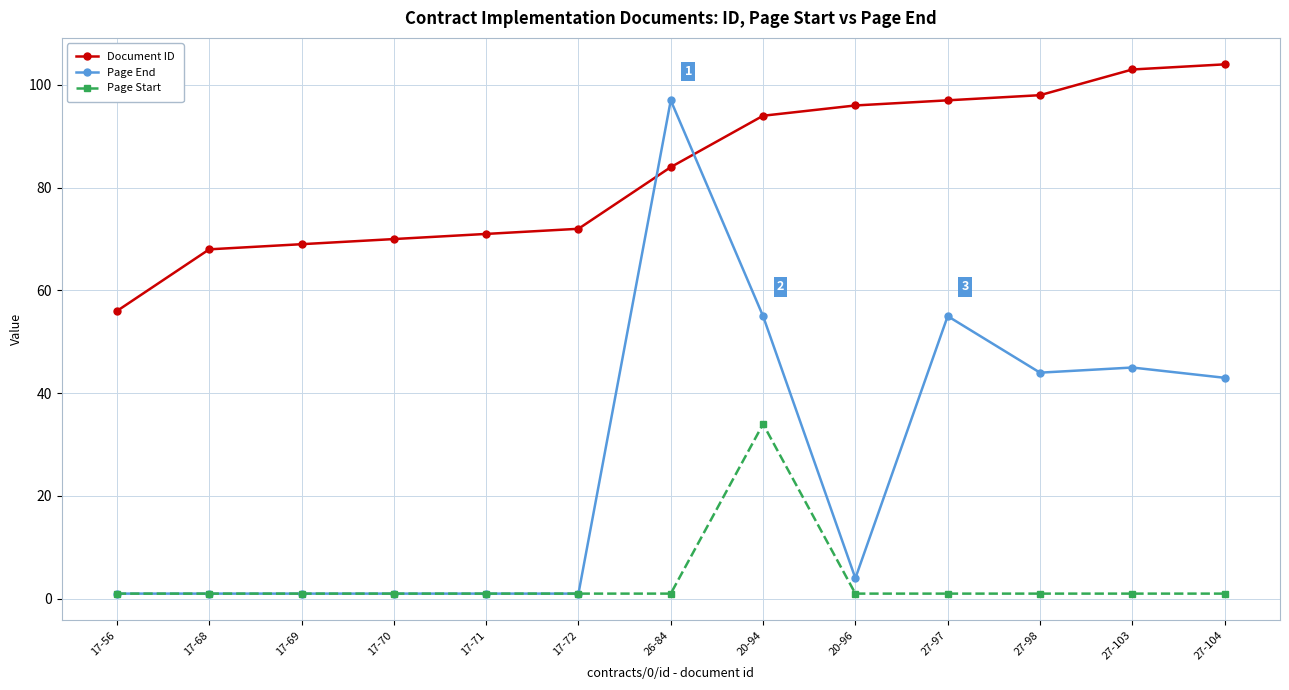

At 27-97, list the series in order from largest to smallest.

Document ID, Page End, Page Start